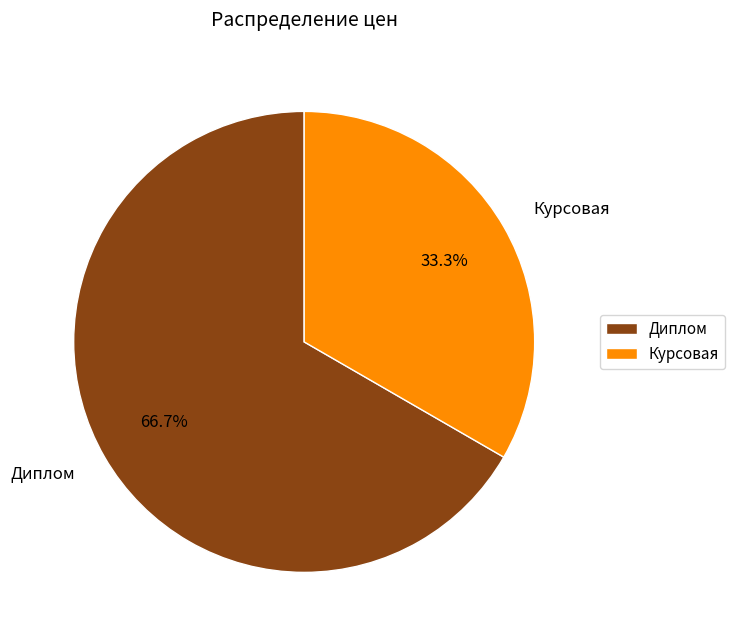

Is the sum of Диплом and Курсовая greater than half?

Yes